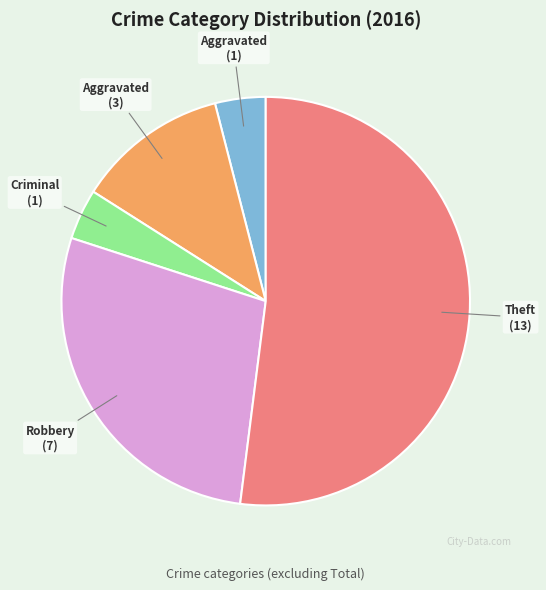

Is there any slice that represents more than half of the pie?

Yes